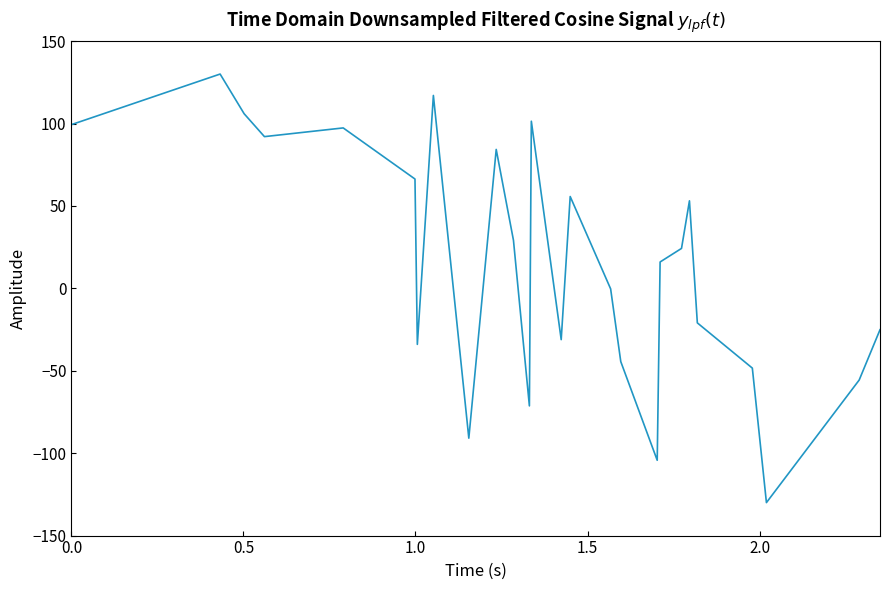

What is the maximum value shown in the chart?

130.0